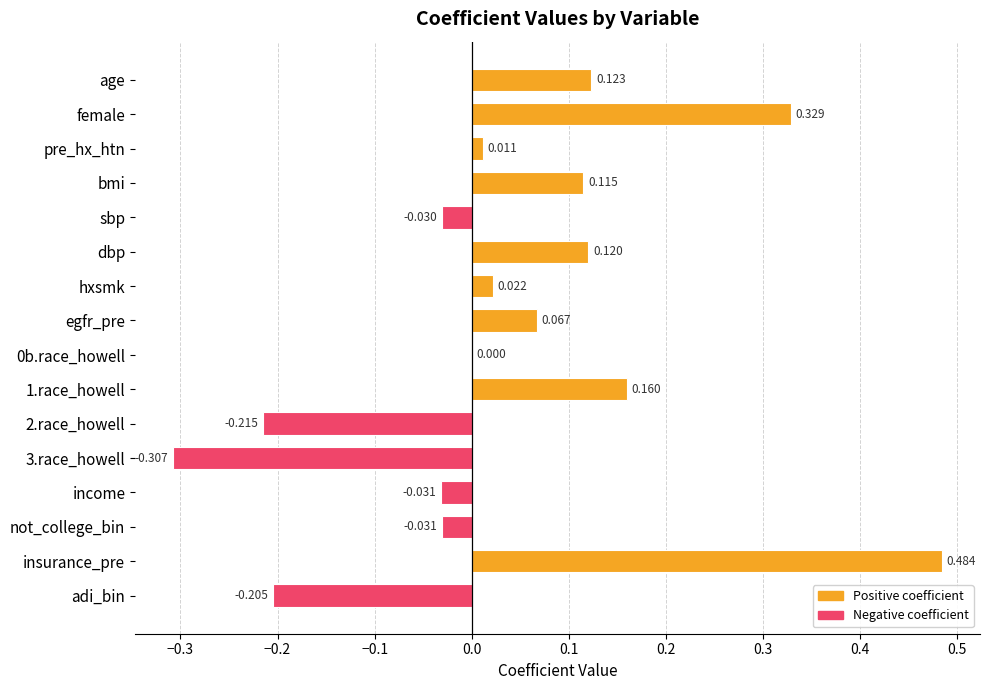

At which category does the chart reach its peak across all series?

insurance_pre